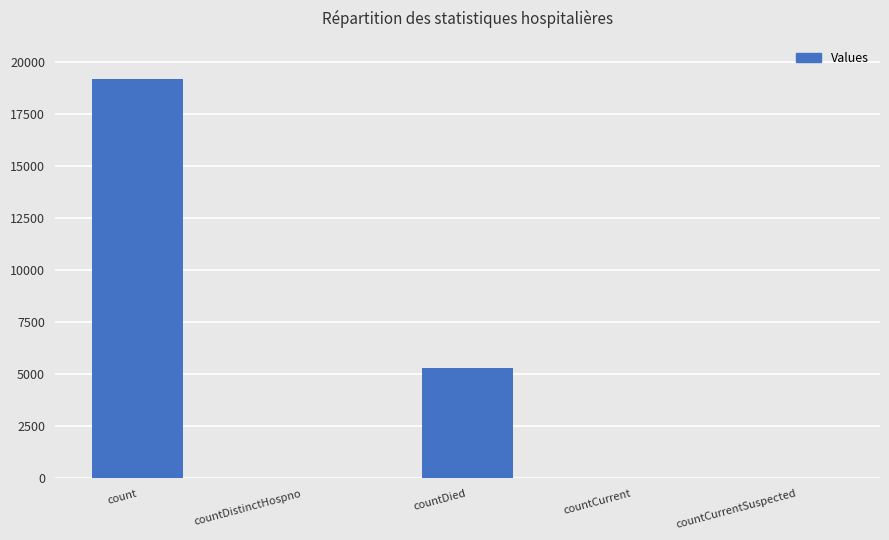

At which label does the data first exceed 45?

count